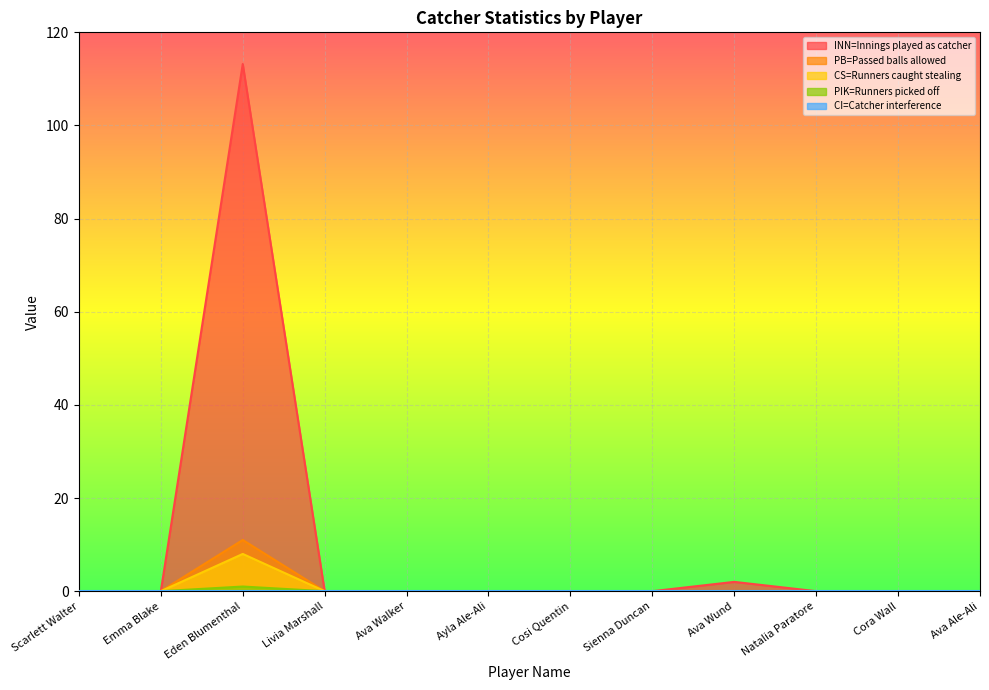

What is the difference between the highest and lowest values at Ava Wund?

2.0